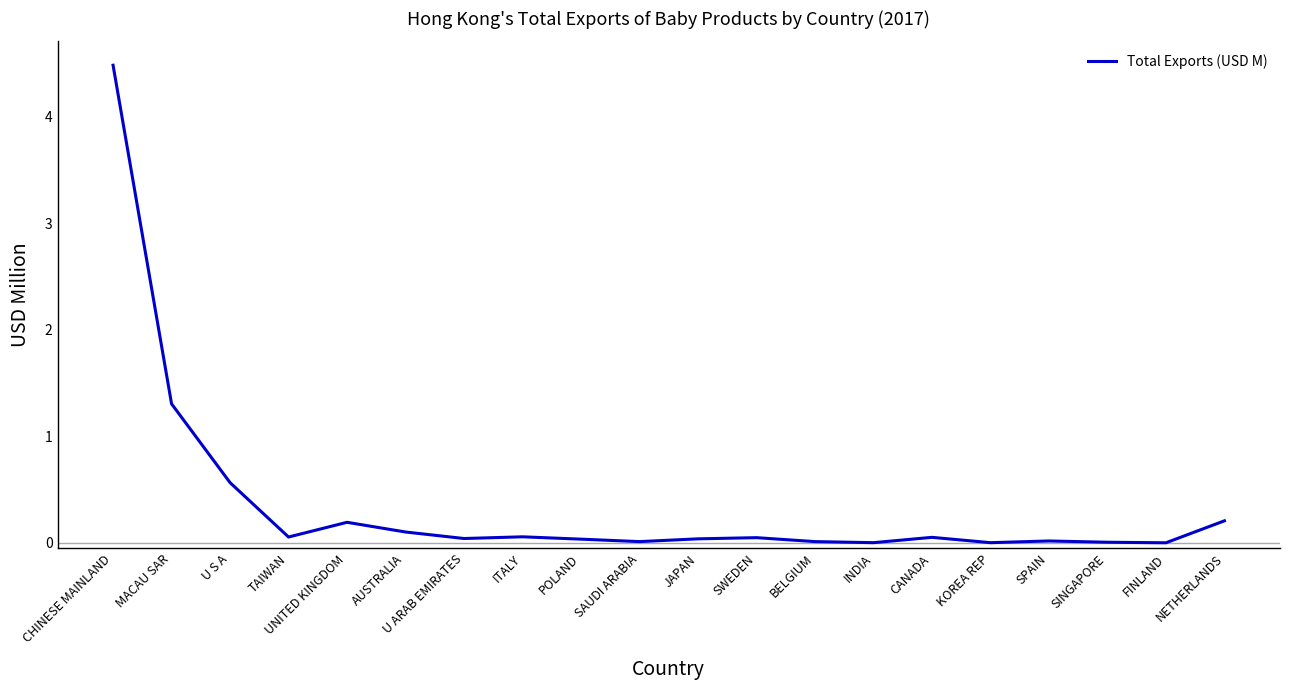

At which label is the value closest to 2?

MACAU SAR